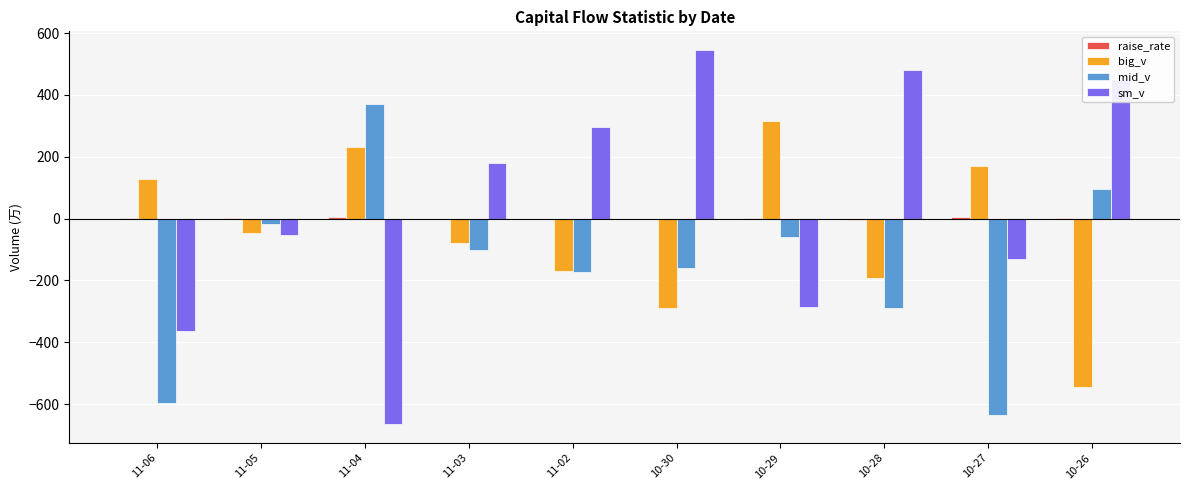

How many values in sm_v are above zero?

5